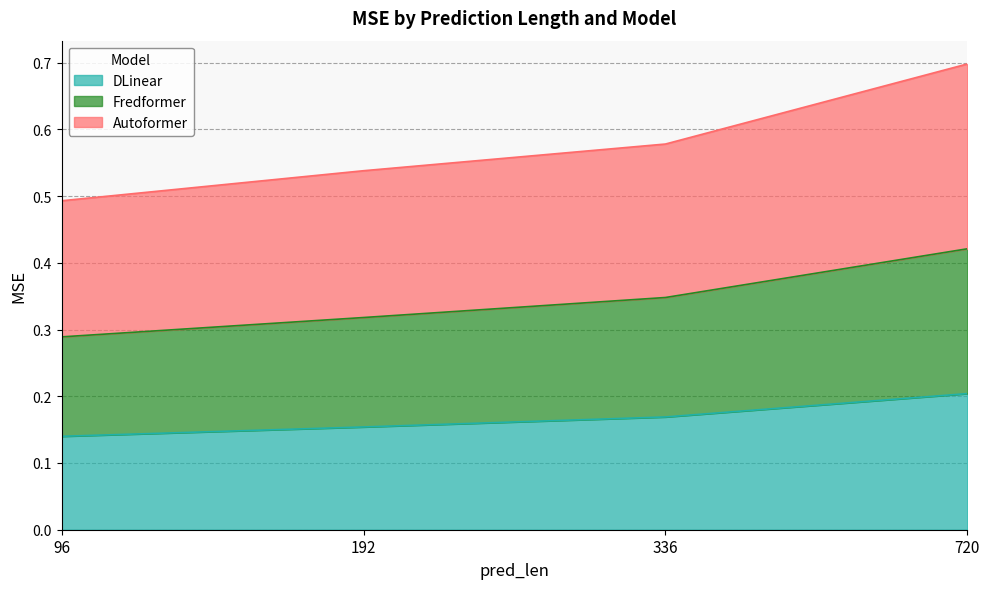

Which series has the largest total across all categories?

Autoformer